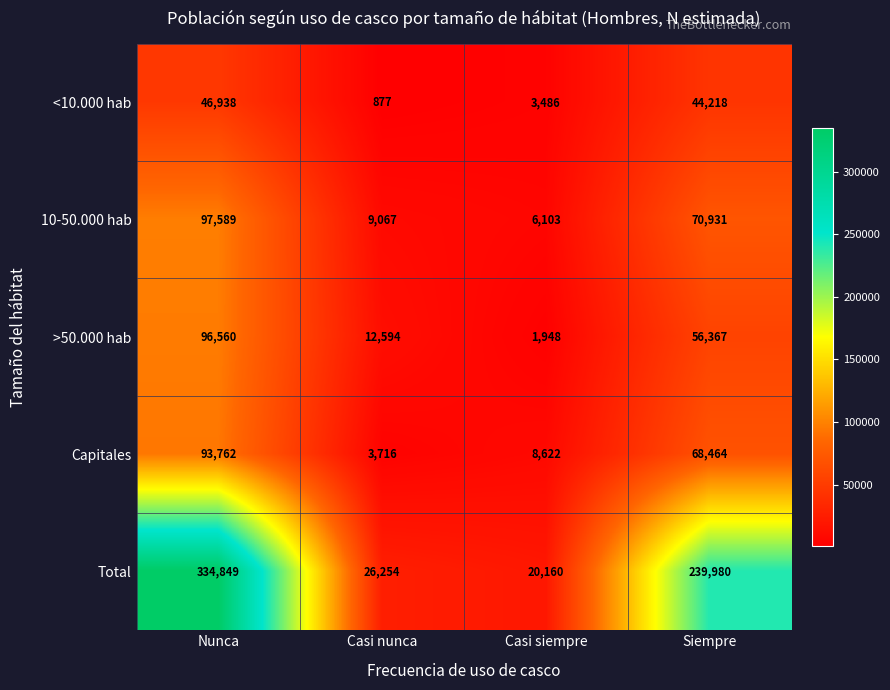

At which category does the chart reach its peak across all series?

Nunca